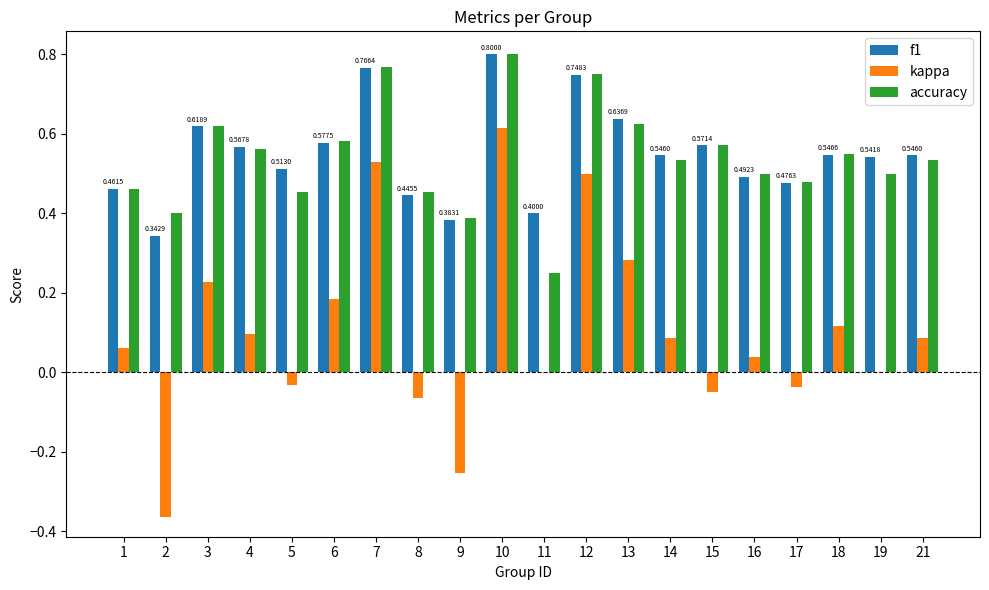

The f1 series shows 0.5 at 5. True or false?

True